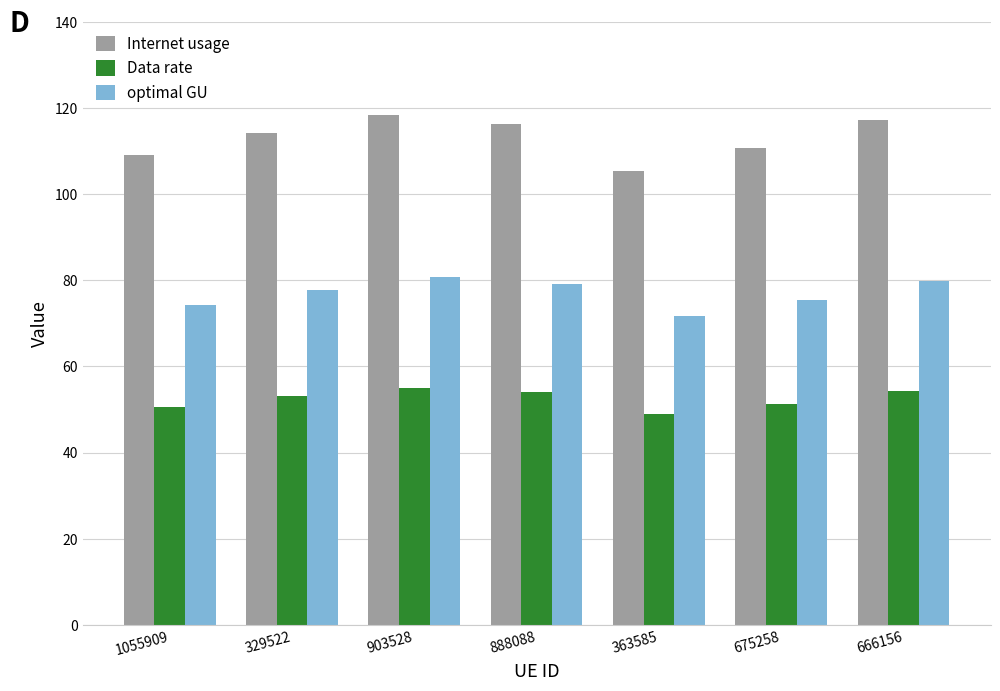

List the series in order of their overall mean, lowest first.

Data rate, optimal GU, Internet usage